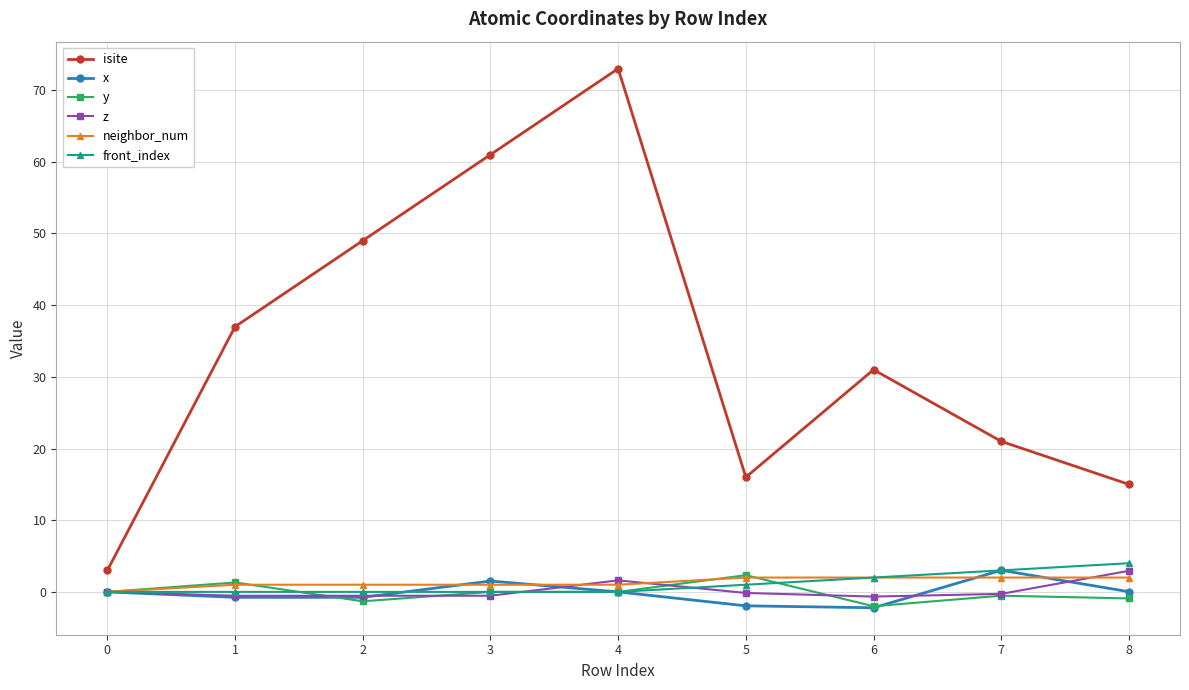

True or false: neighbor_num and isite intersect in this chart.

False